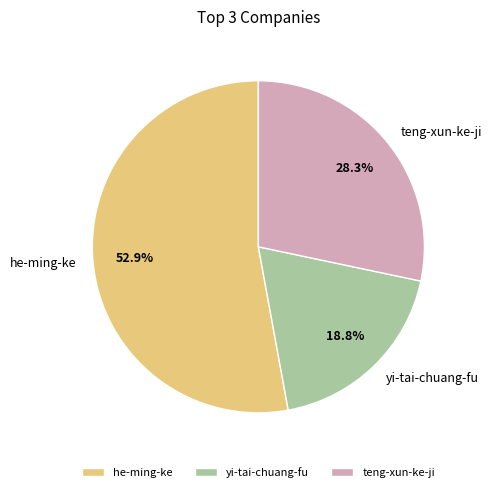

To the nearest percent, what percentage of the pie is teng-xun-ke-ji?

28%